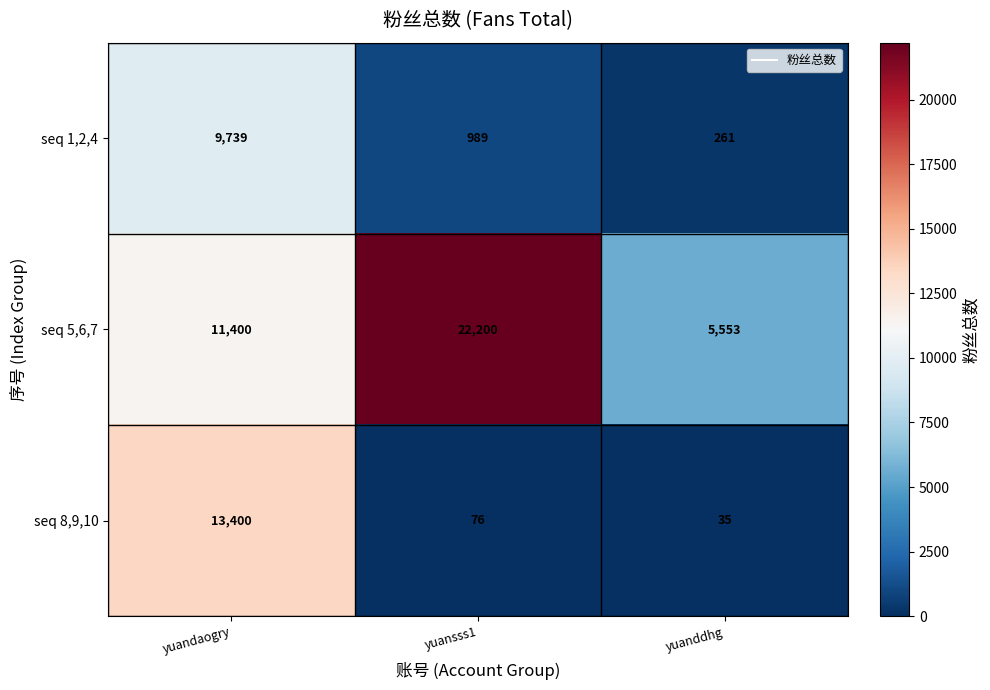

What is the maximum value shown in the chart?

22200